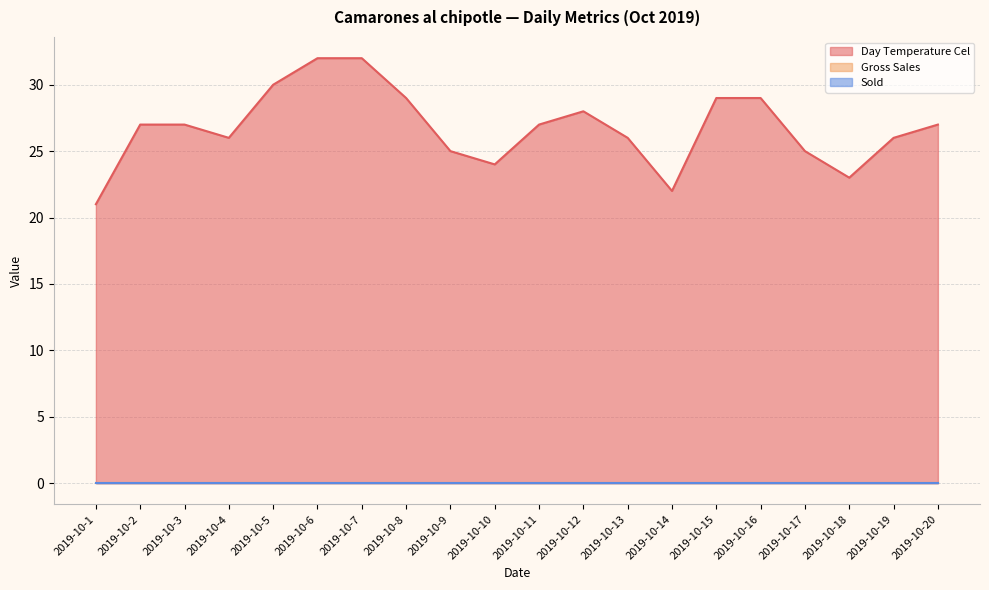

Reading left to right, transcribe all the data shown in this chart.

Day Temperature Cel: 2019-10-1=21	2019-10-2=27	2019-10-3=27	2019-10-4=26	2019-10-5=30	2019-10-6=32	2019-10-7=32	2019-10-8=29	2019-10-9=25	2019-10-10=24	2019-10-11=27	2019-10-12=28	2019-10-13=26	2019-10-14=22	2019-10-15=29	2019-10-16=29	2019-10-17=25	2019-10-18=23	2019-10-19=26	2019-10-20=27
Gross Sales: 2019-10-1=0	2019-10-2=0	2019-10-3=0	2019-10-4=0	2019-10-5=0	2019-10-6=0	2019-10-7=0	2019-10-8=0	2019-10-9=0	2019-10-10=0	2019-10-11=0	2019-10-12=0	2019-10-13=0	2019-10-14=0	2019-10-15=0	2019-10-16=0	2019-10-17=0	2019-10-18=0	2019-10-19=0	2019-10-20=0
Sold: 2019-10-1=0	2019-10-2=0	2019-10-3=0	2019-10-4=0	2019-10-5=0	2019-10-6=0	2019-10-7=0	2019-10-8=0	2019-10-9=0	2019-10-10=0	2019-10-11=0	2019-10-12=0	2019-10-13=0	2019-10-14=0	2019-10-15=0	2019-10-16=0	2019-10-17=0	2019-10-18=0	2019-10-19=0	2019-10-20=0